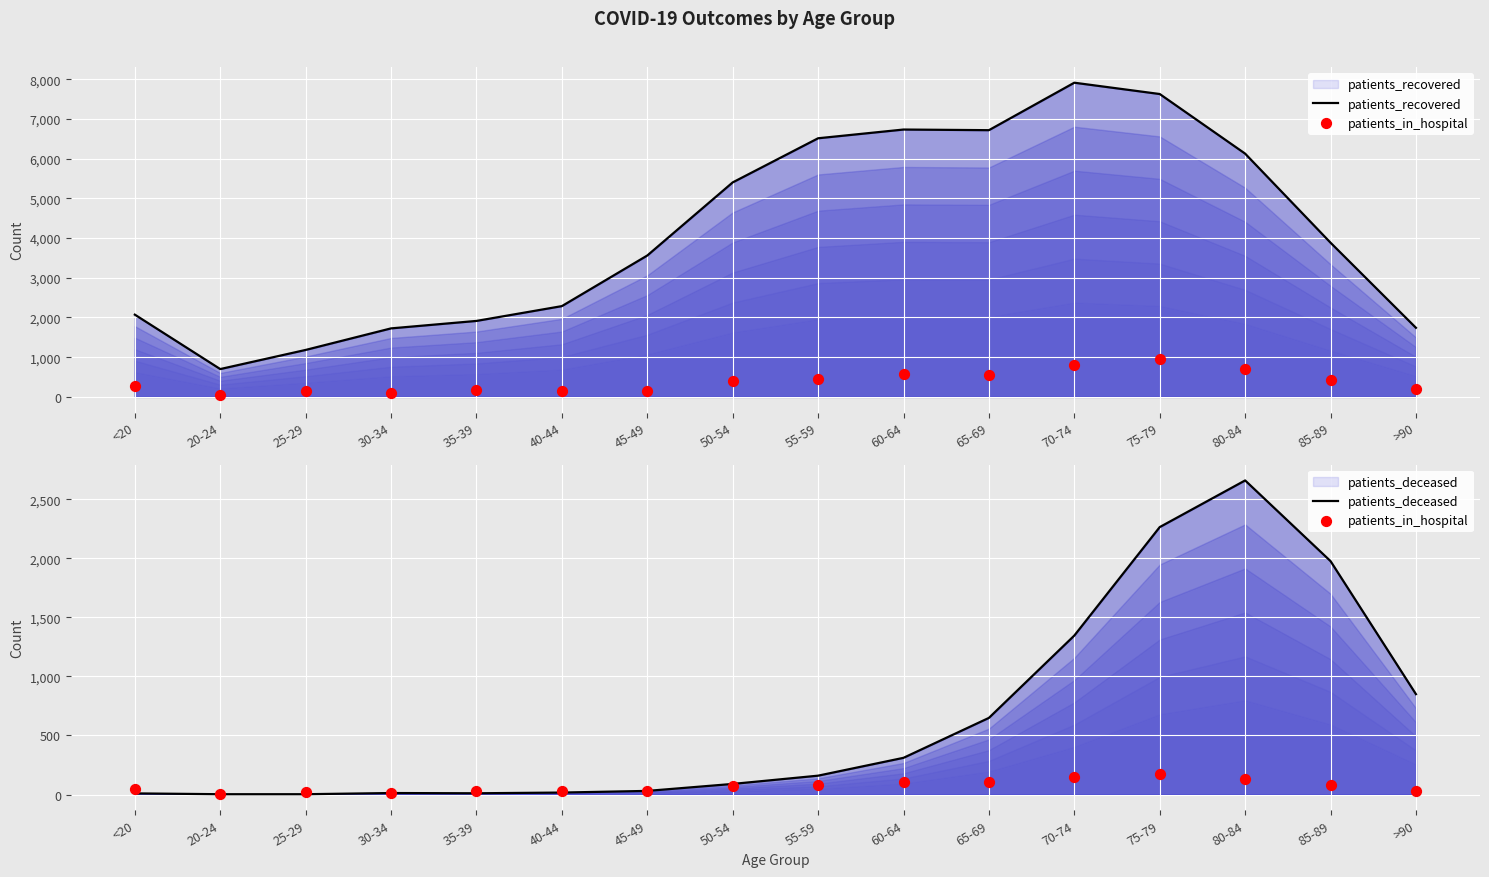

What are all the series names shown in the legend?

patients_recovered, patients_in_hospital, patients_deceased